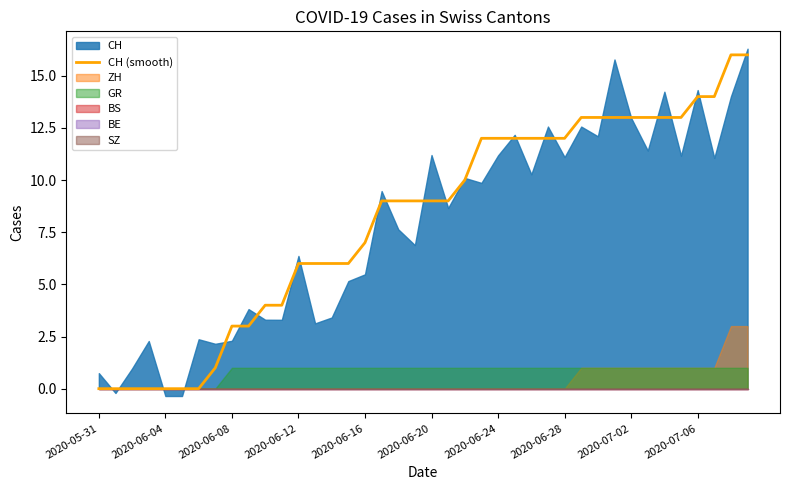

What position from the left is 2020-05-31?

1